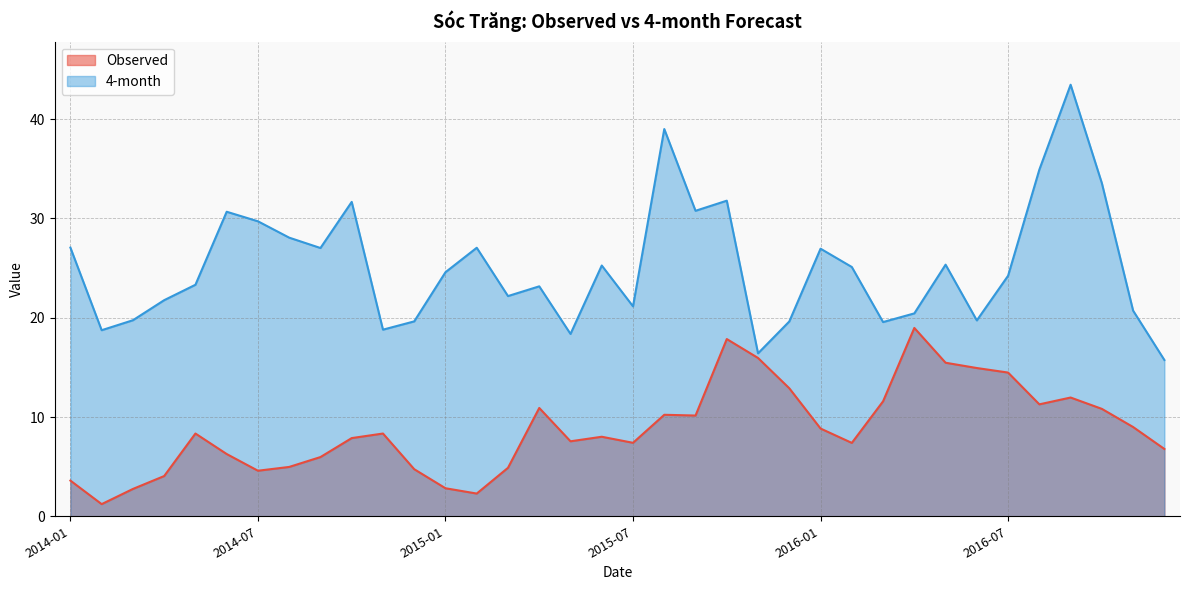

True or false: Observed and 4-month intersect in this chart.

False